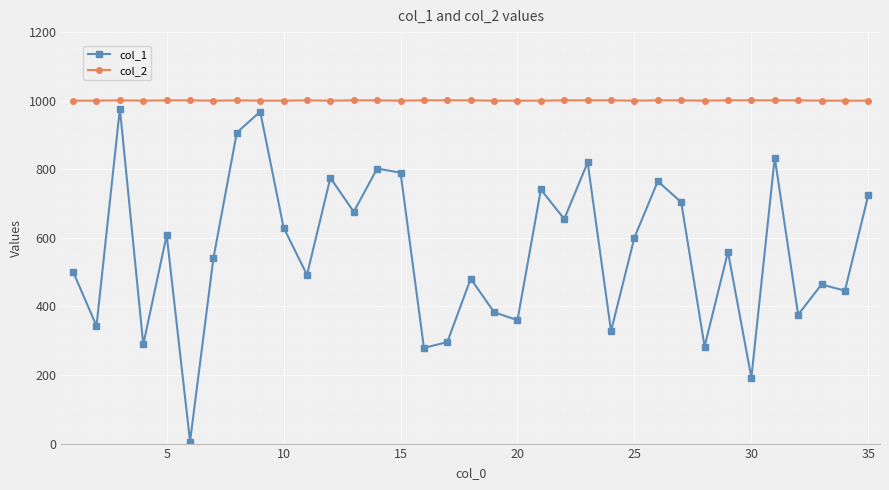

True or false: col_1 and col_2 intersect in this chart.

False